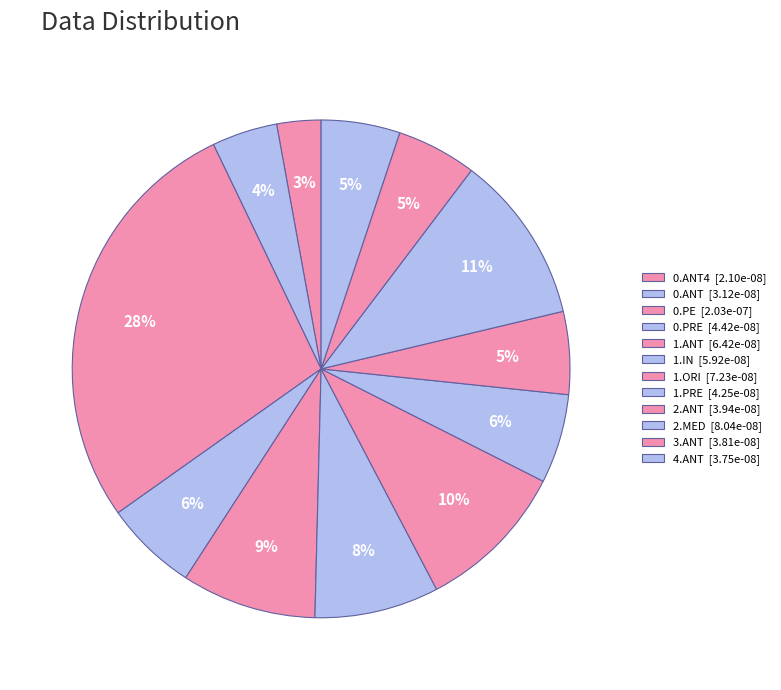

To the nearest percent, what is the average slice percentage?

8%